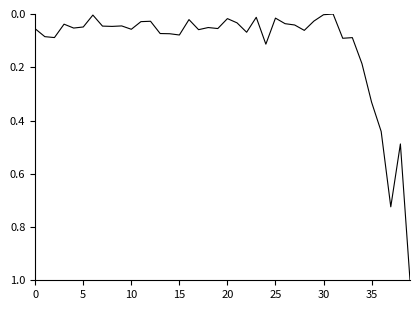

What is the greatest value displayed?

1.0